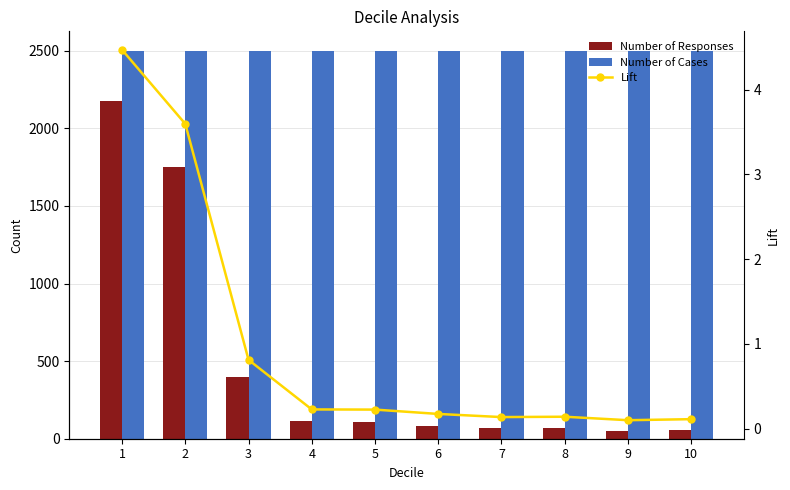

Rank the categories by Lift value from lowest to highest.

9, 10, 7, 8, 6, 5, 4, 3, 2, 1